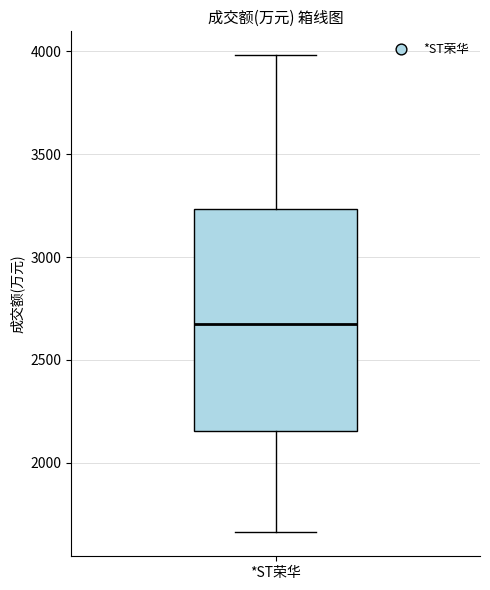

Read this box plot against the y-axis: the position of the median line, the range covered by the box, and the ends of both whiskers. The values are not printed on the chart, so give them approximately, as read against the axis.

median 2700, box 2150 to 3250, whiskers 1650 to 4000